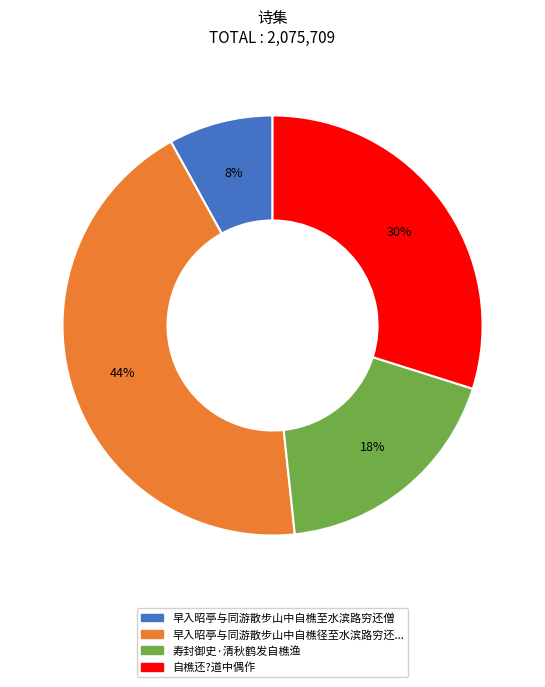

To the nearest percent, what is the difference between the largest and smallest slice percentages?

36%